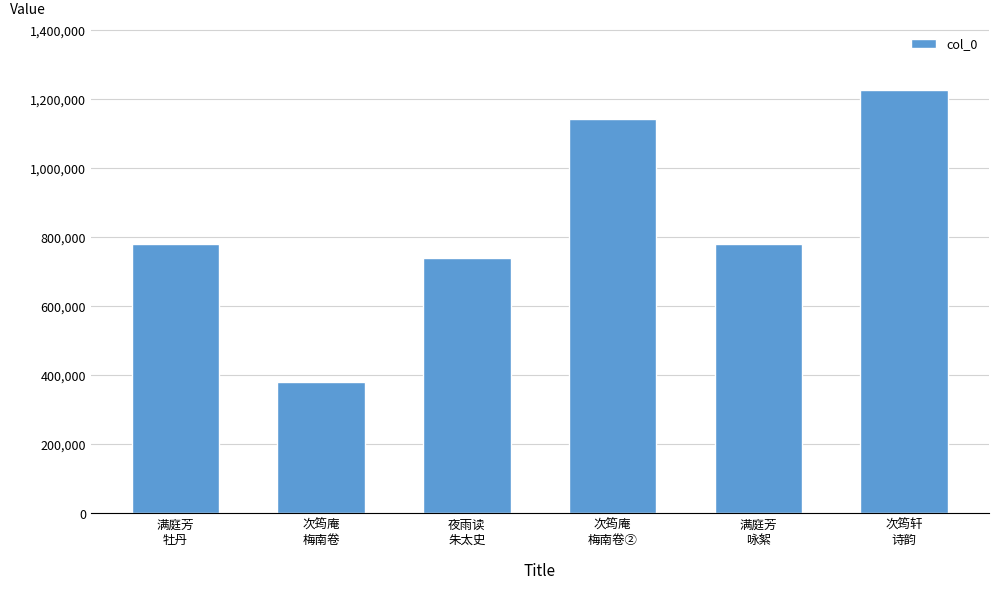

What is the maximum value shown in the chart?

1226205